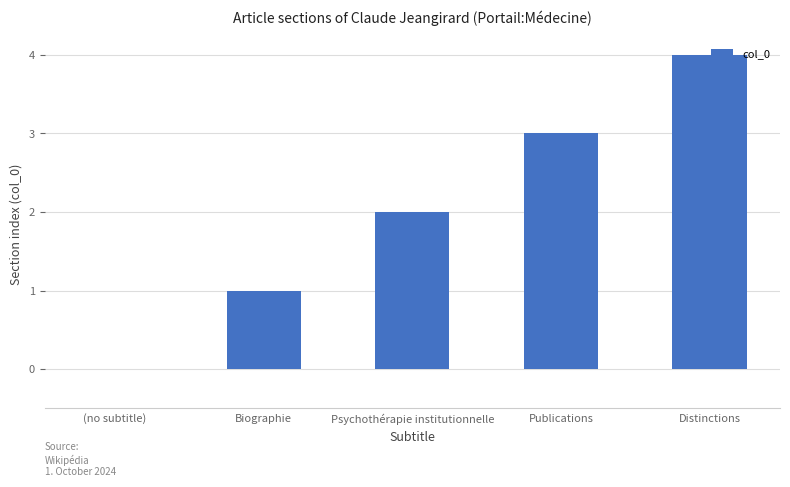

Read the value at Publications.

3